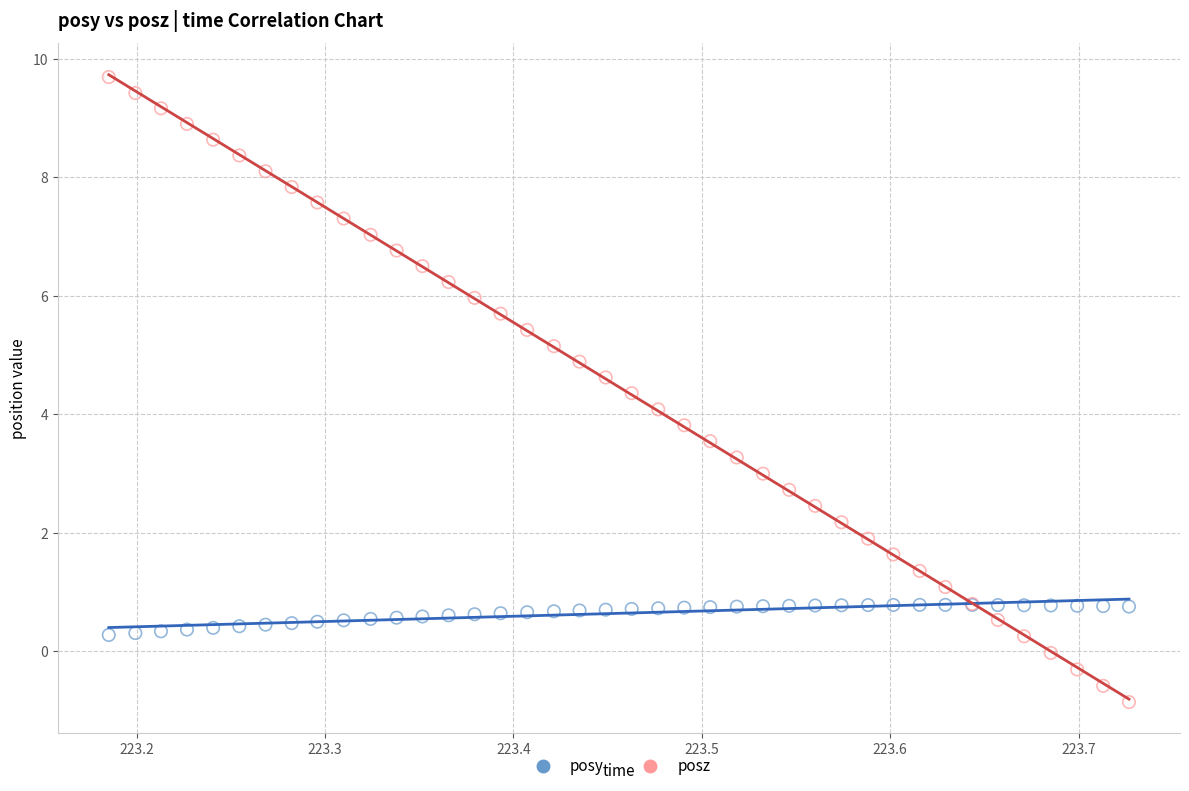

Which series has the widest spread of Y values?

posz